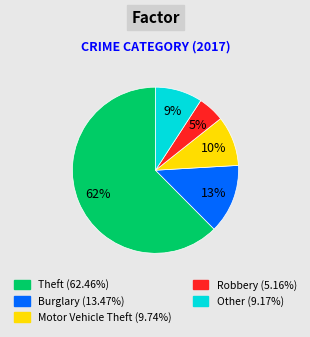

Does any single category account for the majority?

Yes